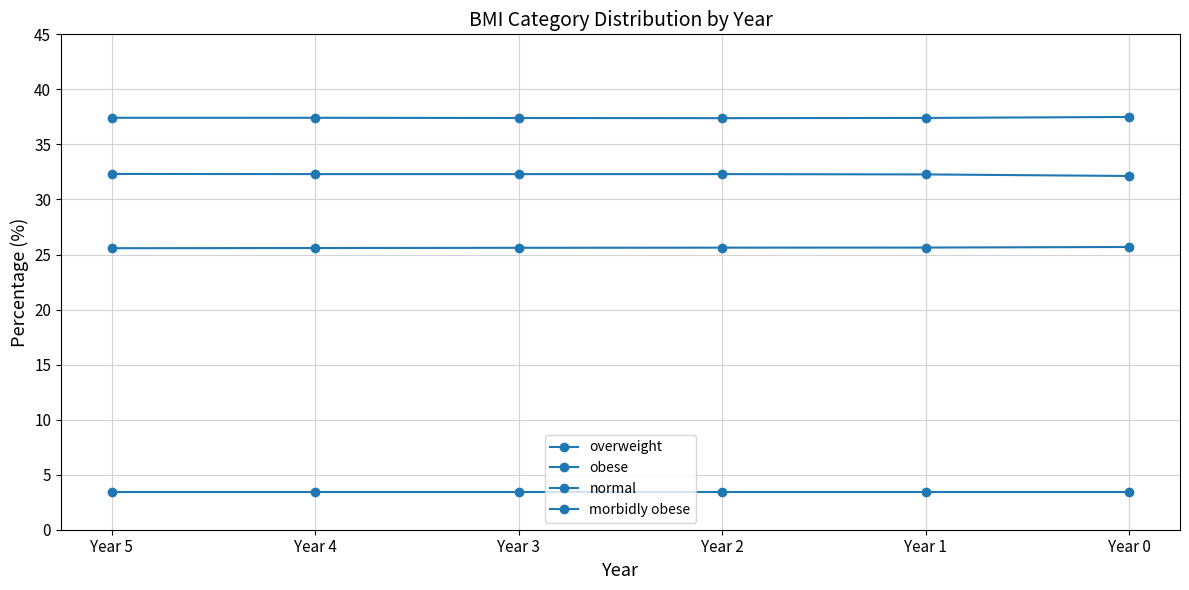

Reading right to left, transcribe all the data shown in this chart.

overweight: Year 0=37.5	Year 1=37.4	Year 2=37.4	Year 3=37.4	Year 4=37.4	Year 5=37.4
obese: Year 0=25.7	Year 1=25.6	Year 2=25.6	Year 3=25.6	Year 4=25.6	Year 5=25.6
normal: Year 0=32.1	Year 1=32.3	Year 2=32.3	Year 3=32.3	Year 4=32.3	Year 5=32.3
morbidly obese: Year 0=3.4	Year 1=3.4	Year 2=3.4	Year 3=3.4	Year 4=3.4	Year 5=3.4